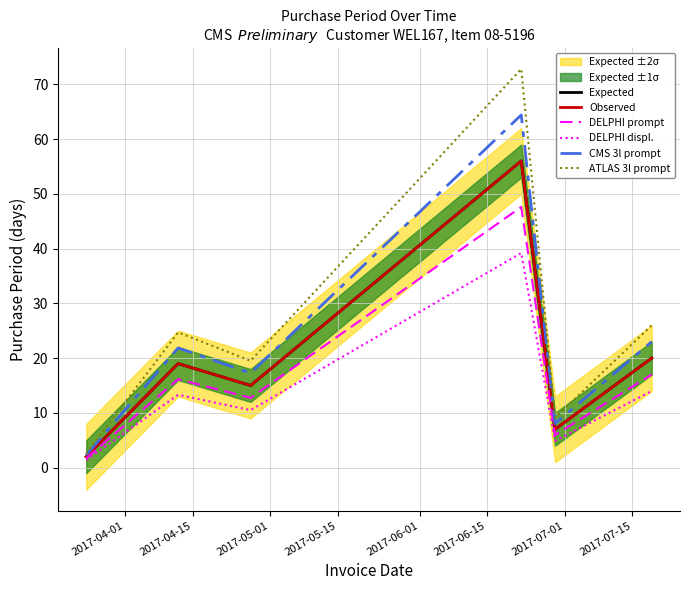

Which series has the widest spread of values?

ATLAS 3l prompt